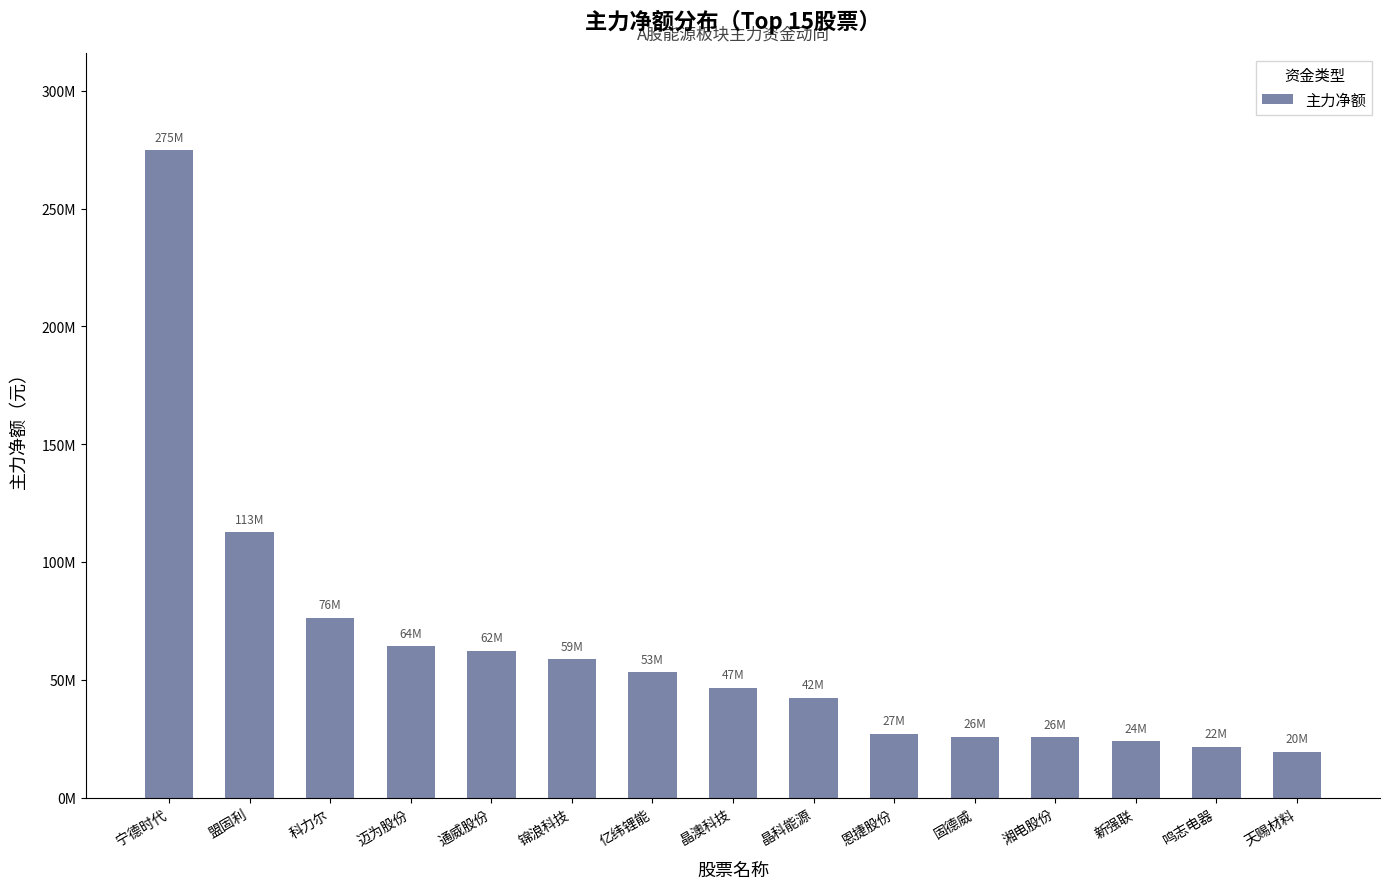

At which label does the data first exceed 46594073?

宁德时代